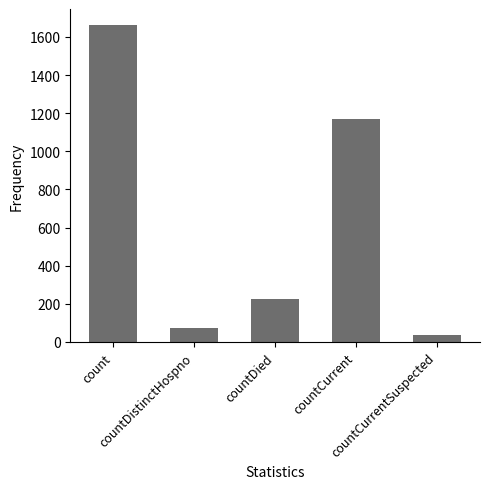

What is the minimum value shown in the chart?

35